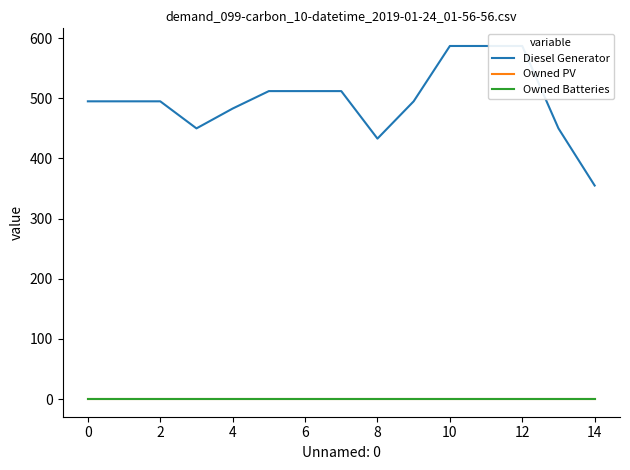

The Diesel Generator series shows 96 at 14. True or false?

False